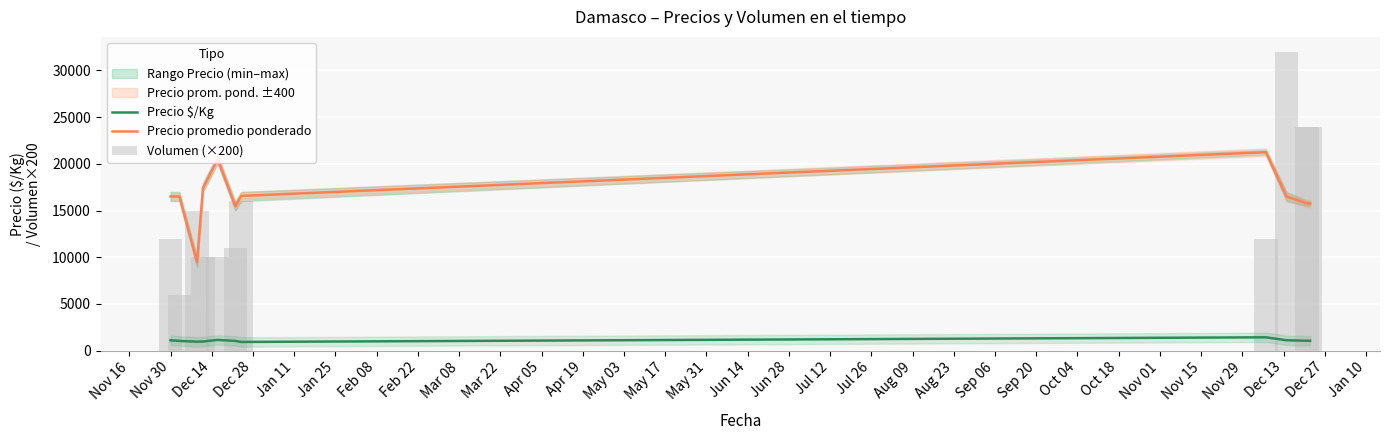

What is the label of the 7th bar from the left?

Feb 08